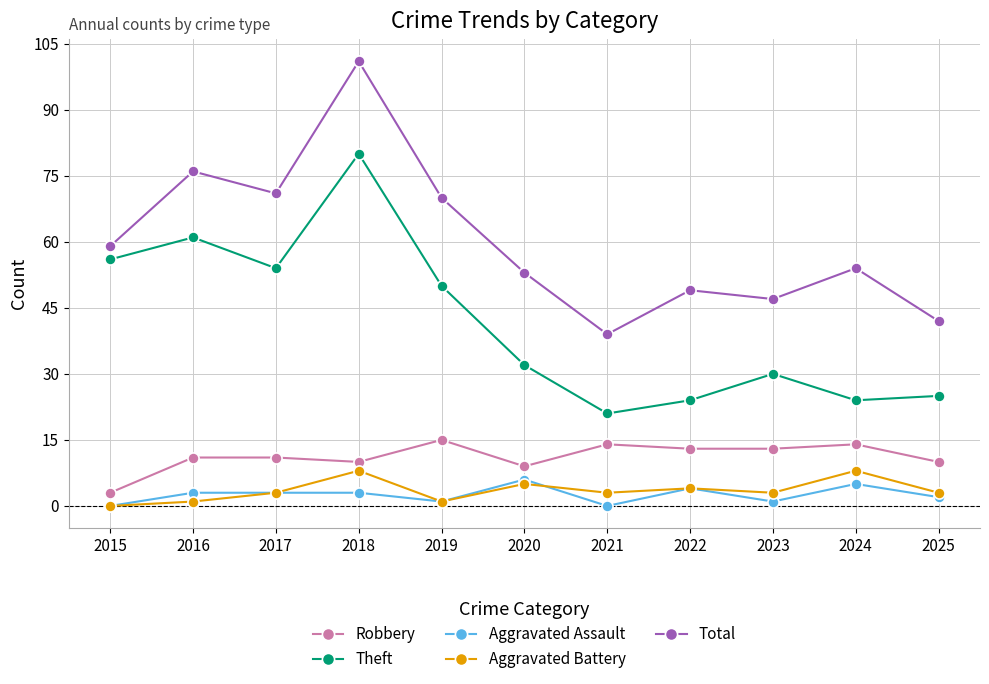

What is the value of the Aggravated Battery point at the 2nd from the left?

1